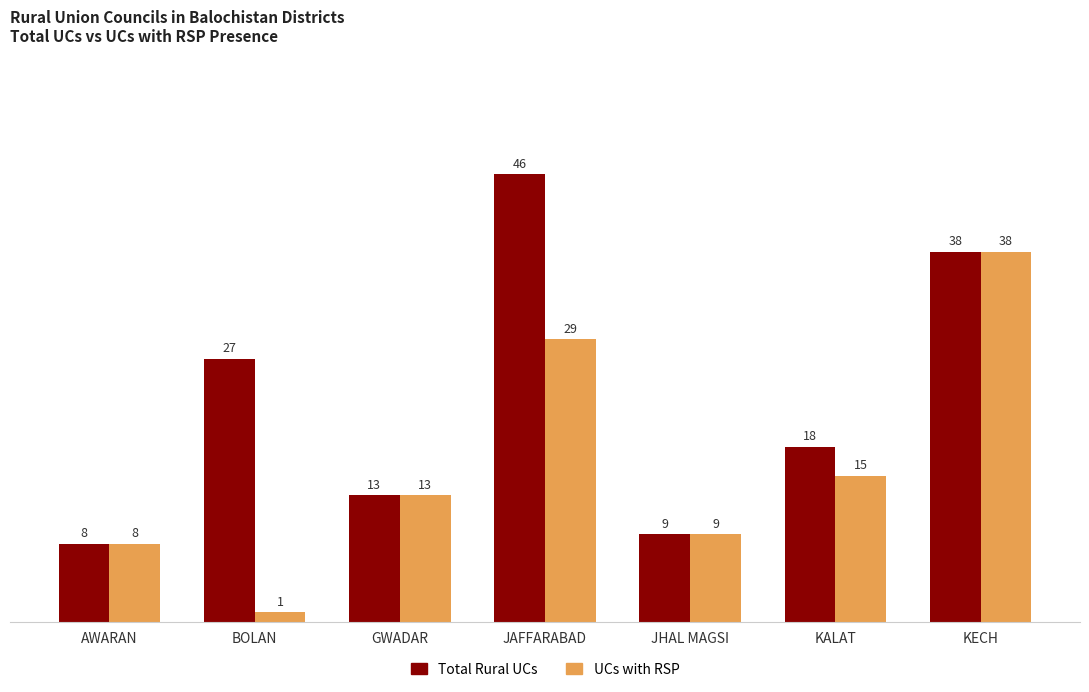

Which series changed the most between JAFFARABAD and KECH?

UCs with RSP